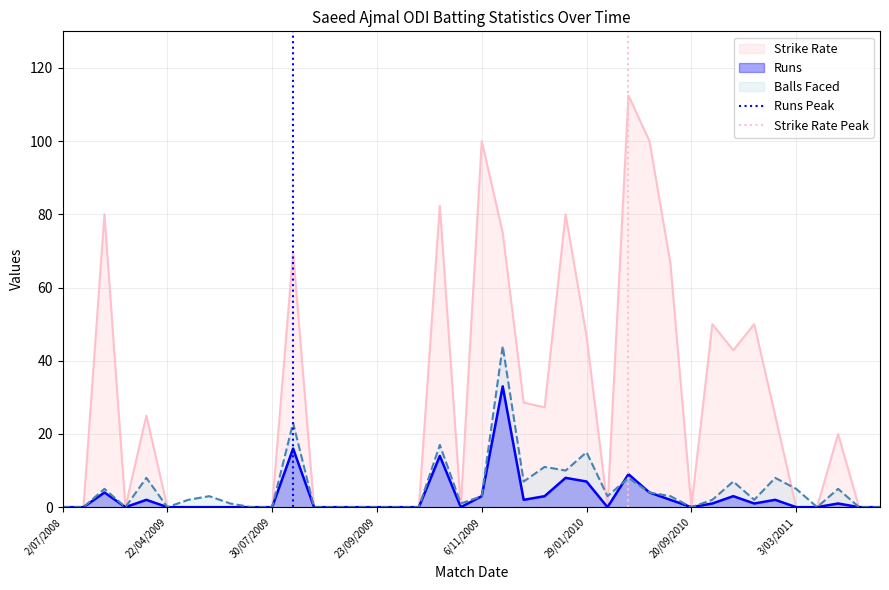

What is the maximum value for Balls Faced?

44.0